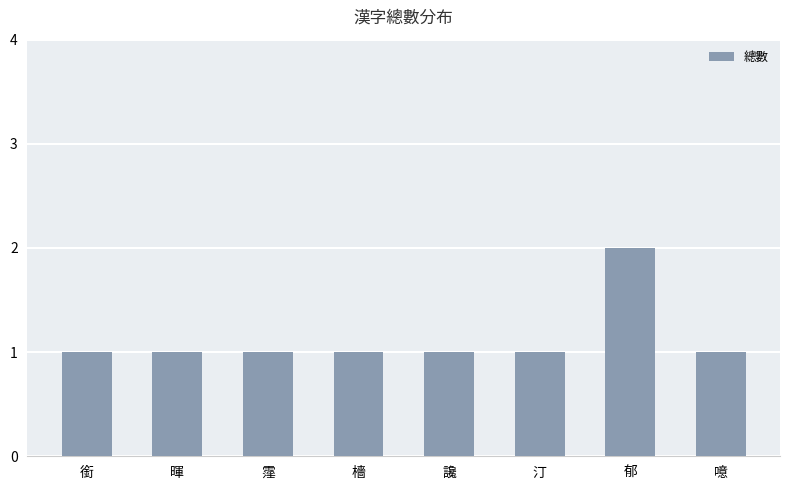

What is the average value?

1